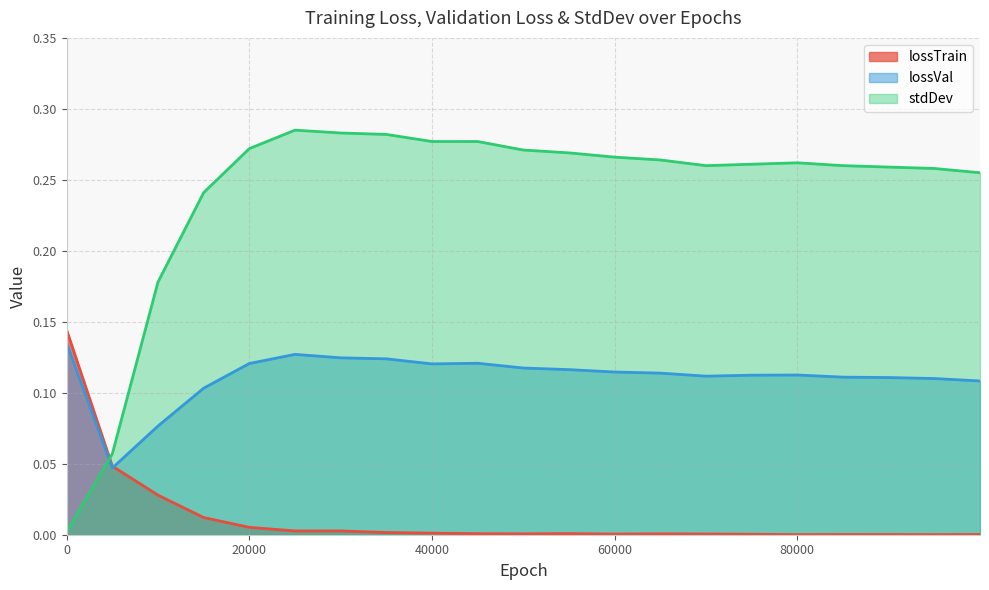

How many interior local valleys does the lossTrain series have?

5